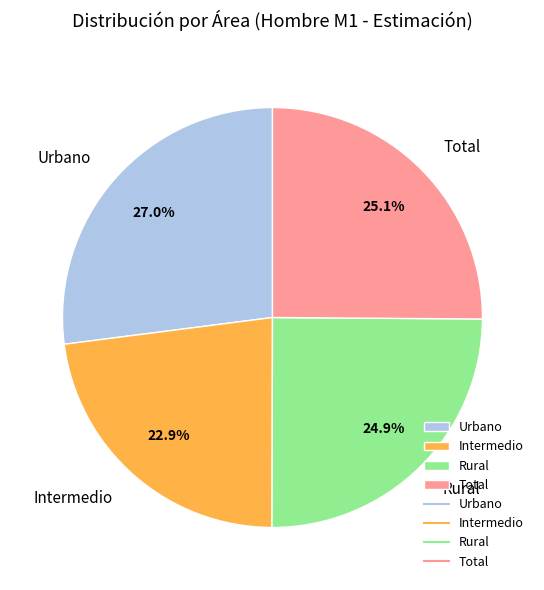

True or false: Rural accounts for 32% of the total.

False